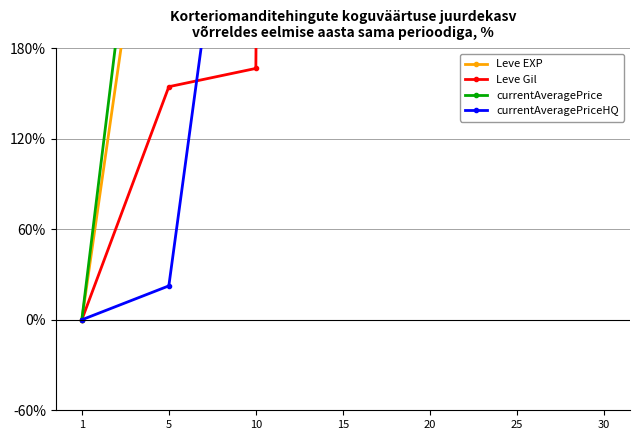

Which series has the largest total across all categories?

Leve EXP